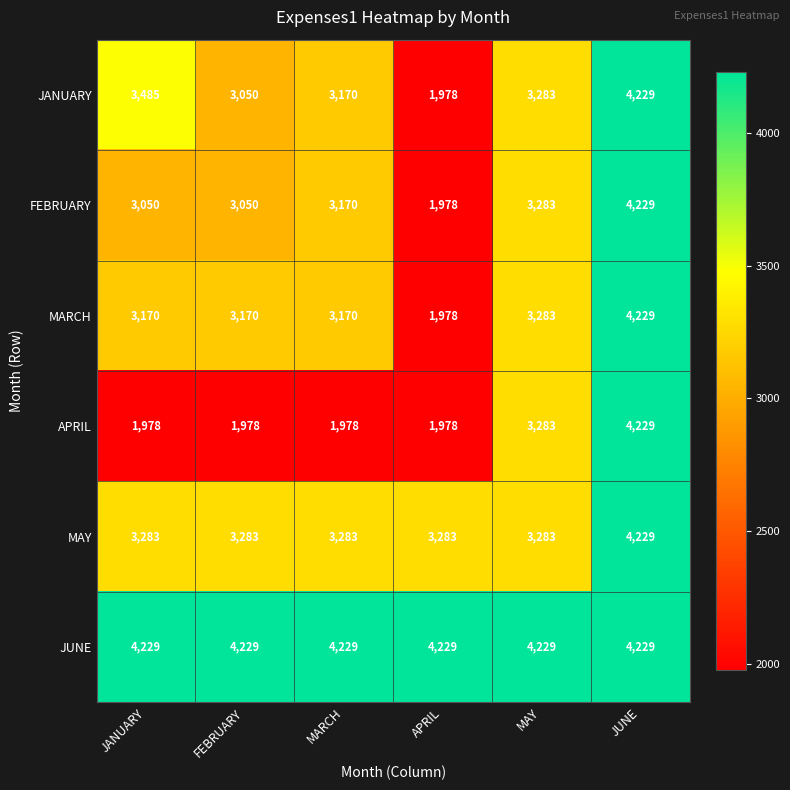

Which series changed the most between JANUARY and JUNE?

APRIL